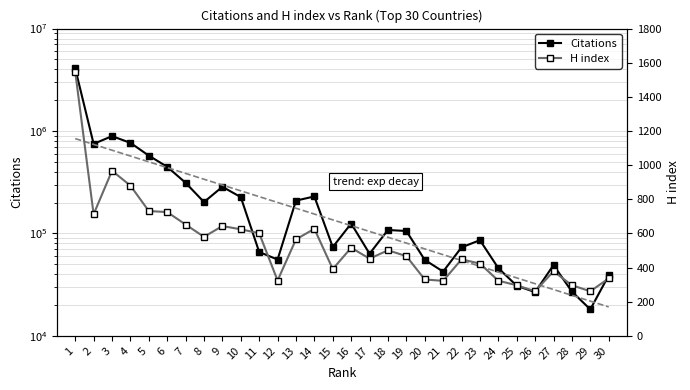

What is the maximum value for Citations?

4079864